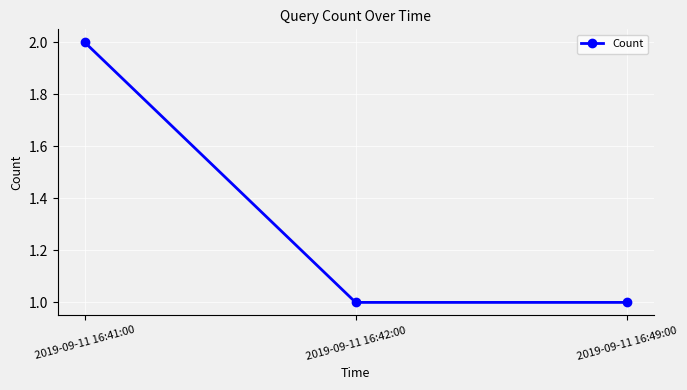

What is the sum of all values?

4